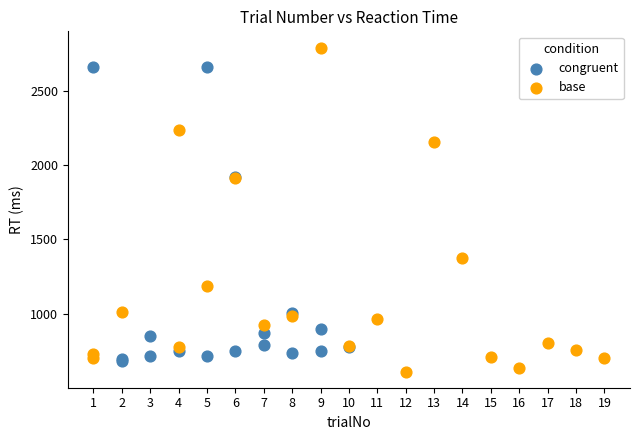

What are all the series names shown in the legend?

congruent, base